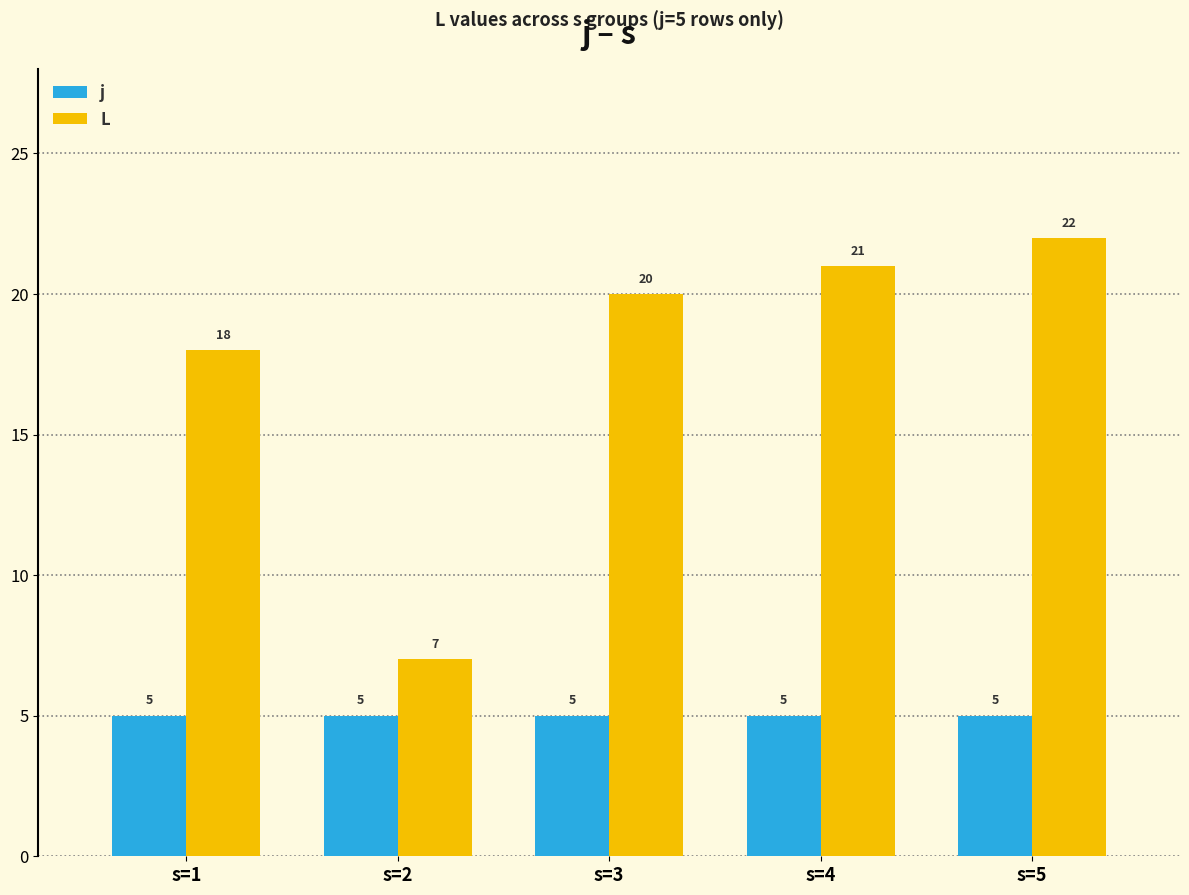

Which series has the largest total across all categories?

L